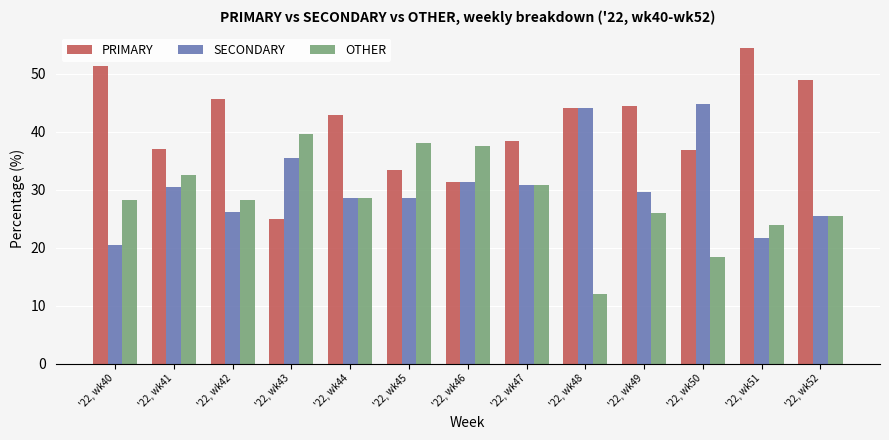

Rank the categories by OTHER value from highest to lowest.

'22, wk43, '22, wk45, '22, wk46, '22, wk41, '22, wk47, '22, wk44, '22, wk42, '22, wk40, '22, wk49, '22, wk52, '22, wk51, '22, wk50, '22, wk48